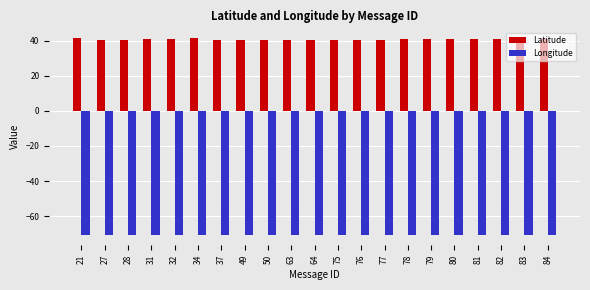

How many groups of bars are there?

21